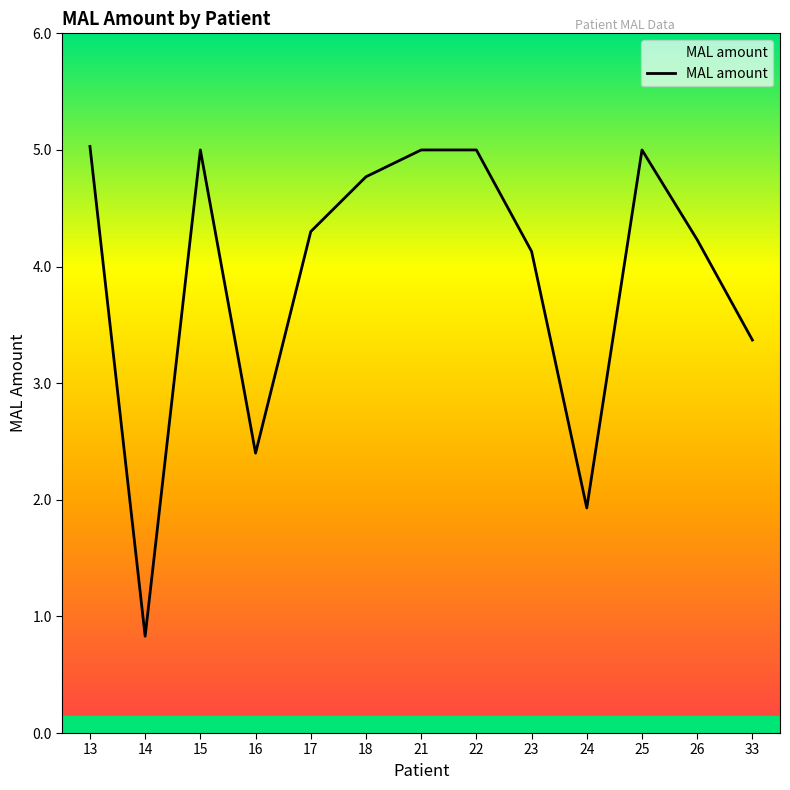

The chart shows a value of 5.7 at 33. True or false?

False